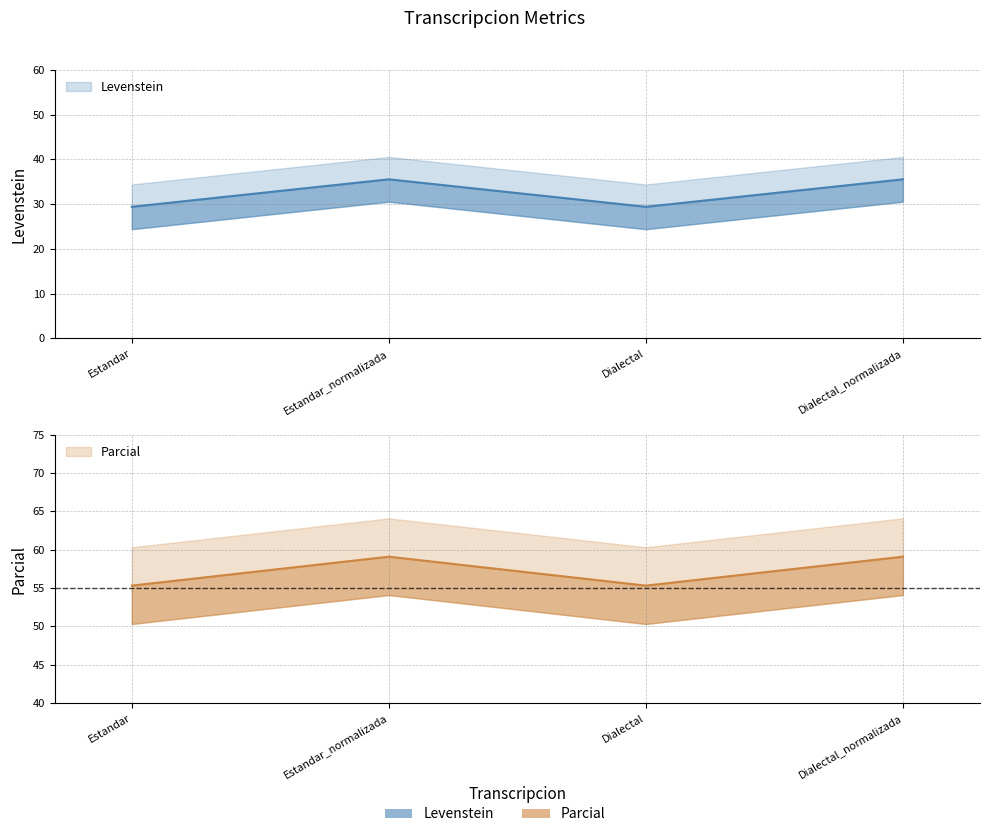

What is the smallest value displayed?

29.4